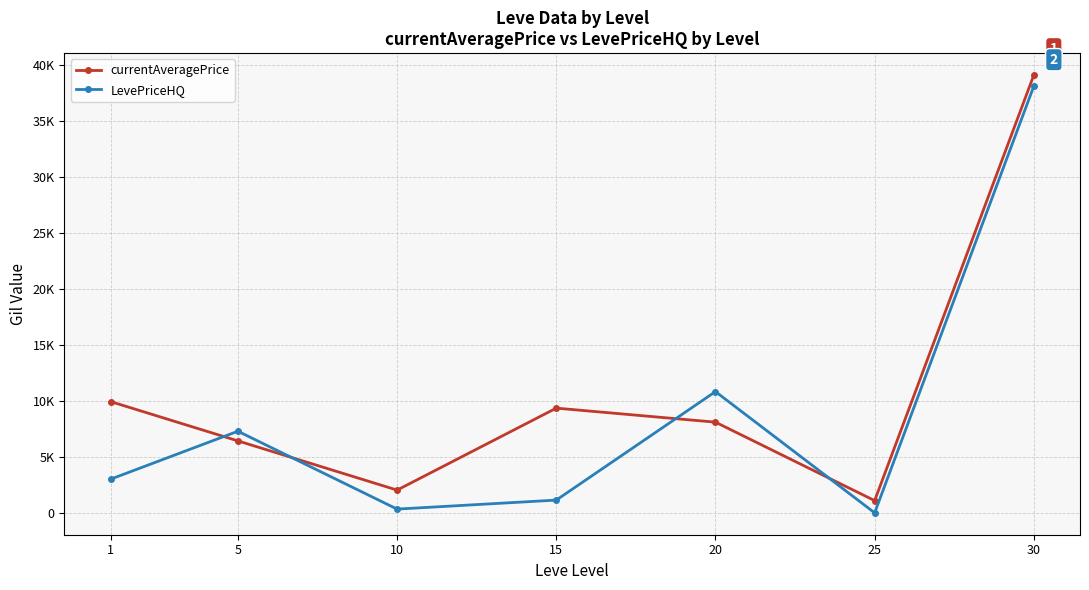

At which category does currentAveragePrice reach its first local peak?

15